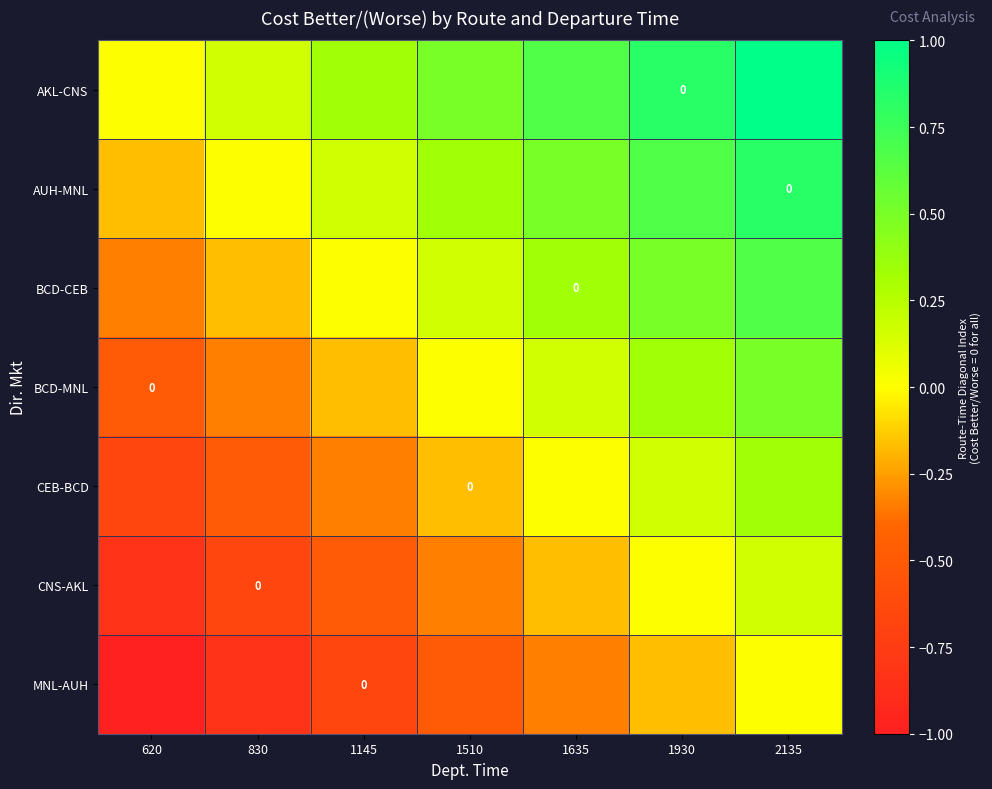

Where does the CEB-BCD series first go above 0?

1930